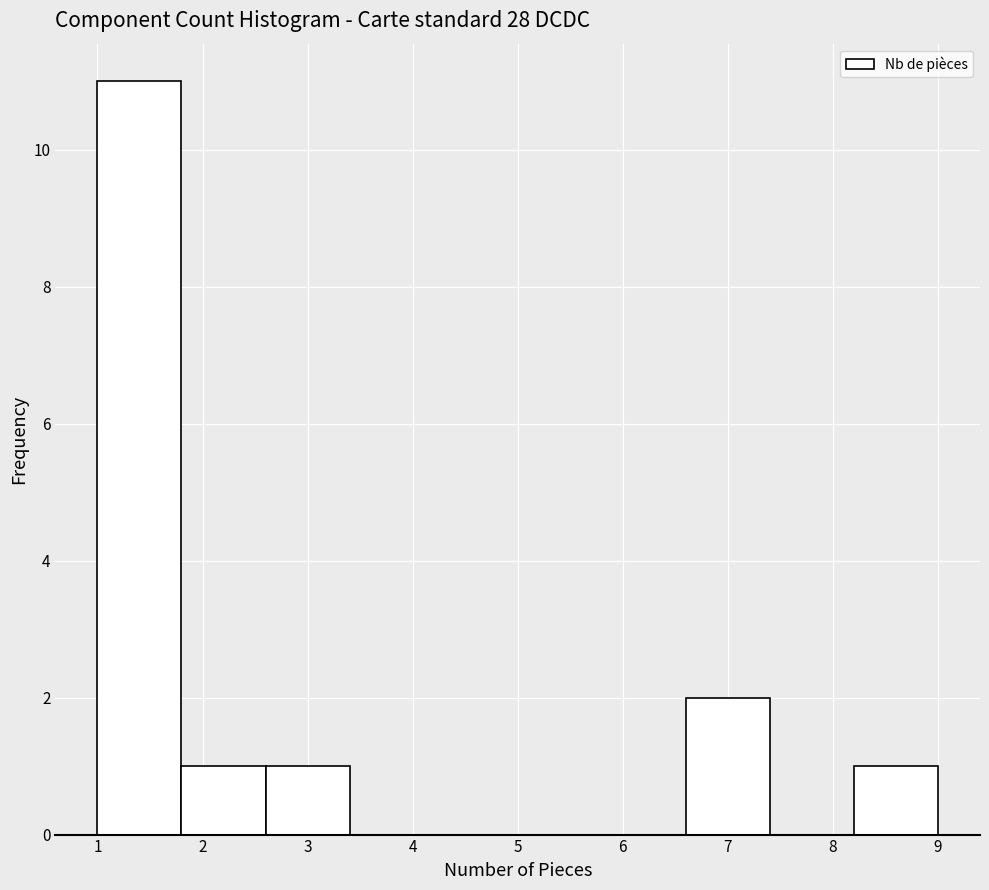

Reading left to right, list every bar in this chart as the range it spans on the x-axis followed by its height. The values are not printed on the chart, so give them approximately, as read against the axis.

1.0 to 1.8: 11
1.8 to 2.6: 1
2.6 to 3.4: 1
3.4 to 4.2: 0
4.2 to 5.0: 0
5.0 to 5.8: 0
5.8 to 6.6: 0
6.6 to 7.4: 2
7.4 to 8.2: 0
8.2 to 9.0: 1